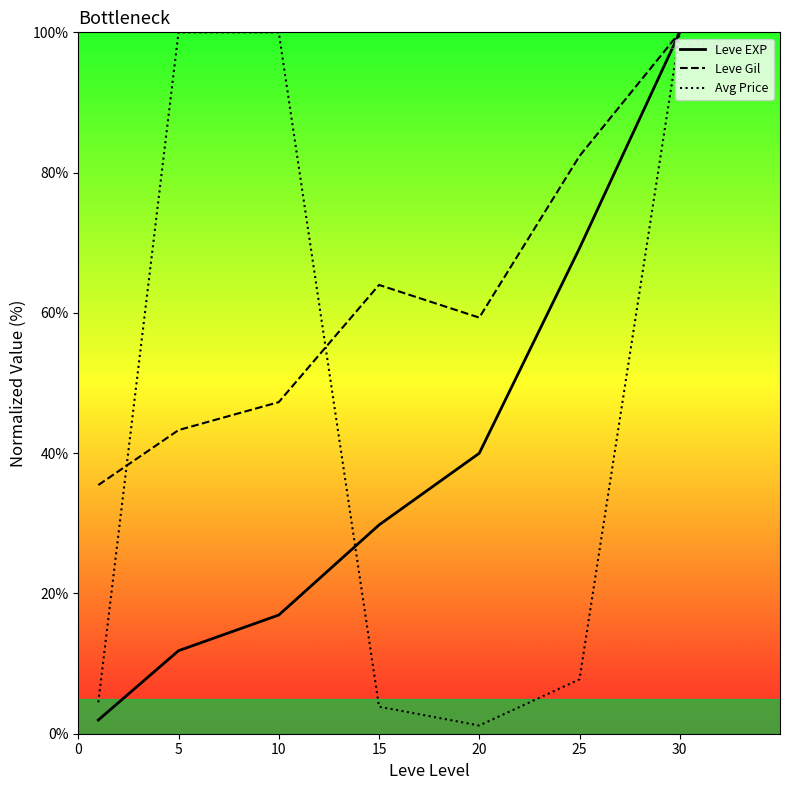

What is the difference between the maximum and minimum values in the Avg Price series?

98.8